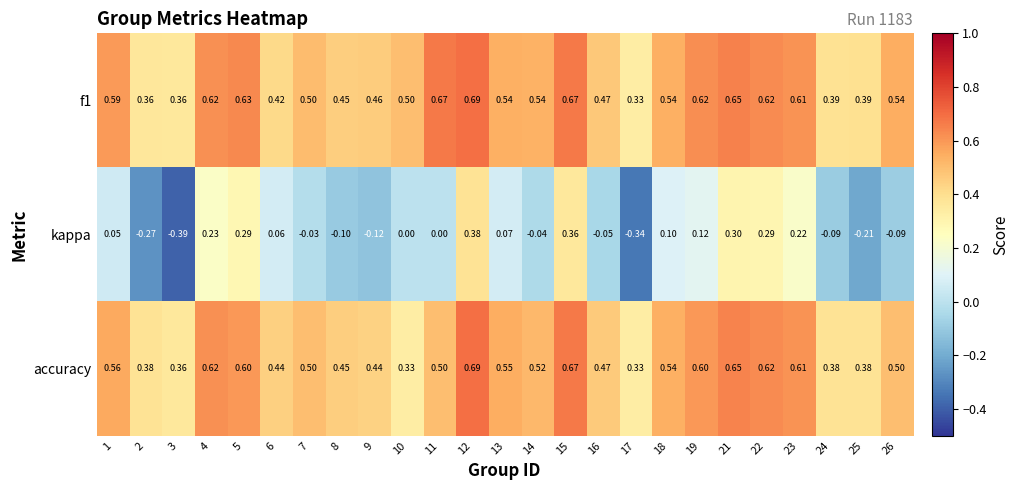

Is the value of accuracy at 11 greater than the value of kappa at 9?

Yes